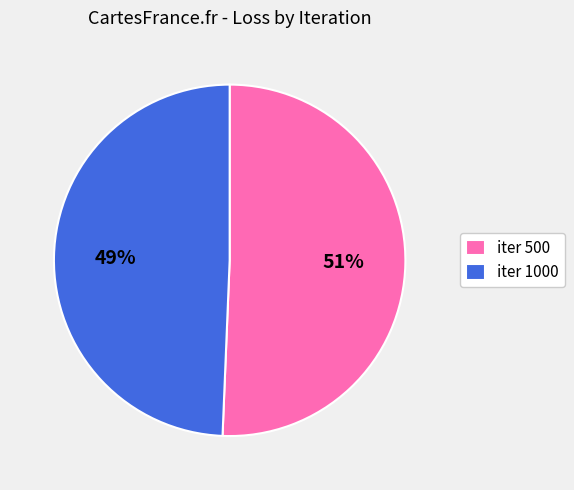

Is there a majority slice in this chart?

Yes